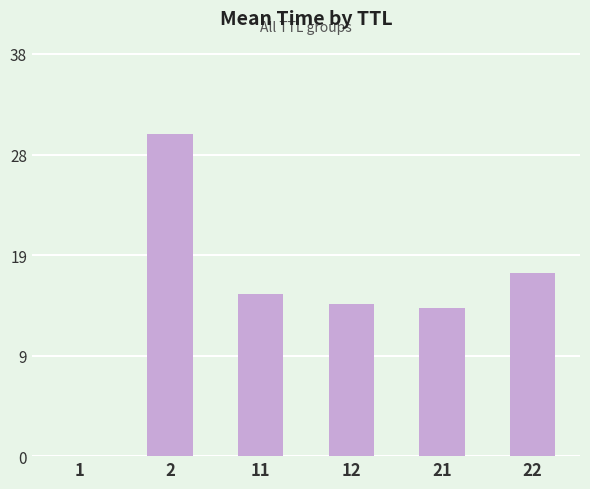

What is the value of the 2nd bar from the left?

30.0